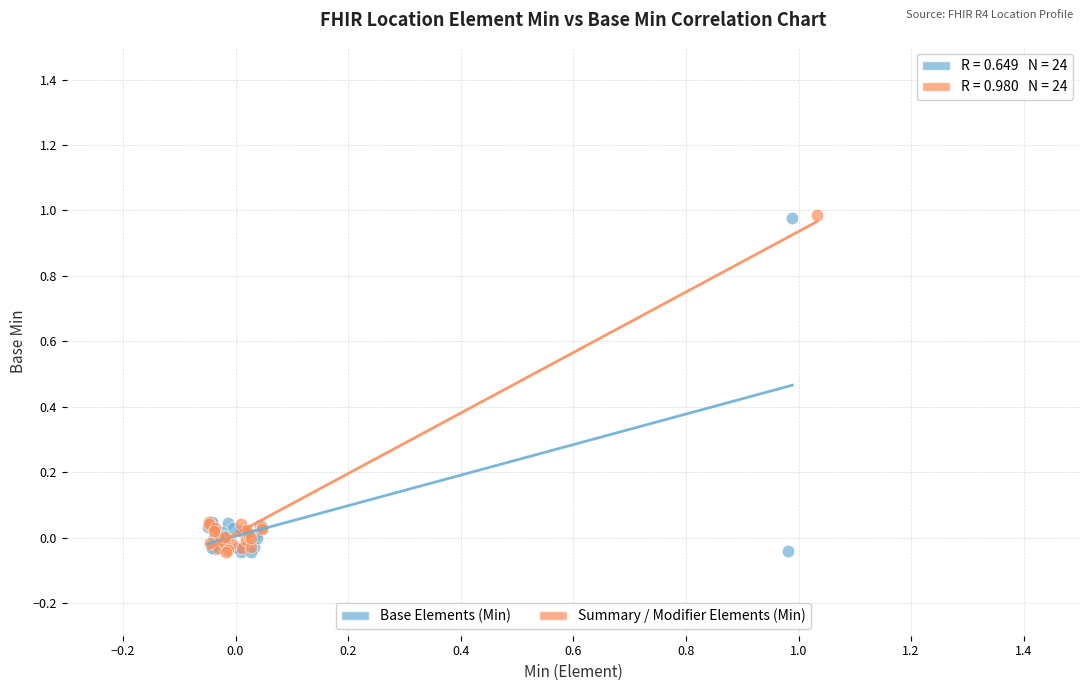

What are all the series names shown in the legend?

Base Elements (Min), Summary / Modifier Elements (Min)